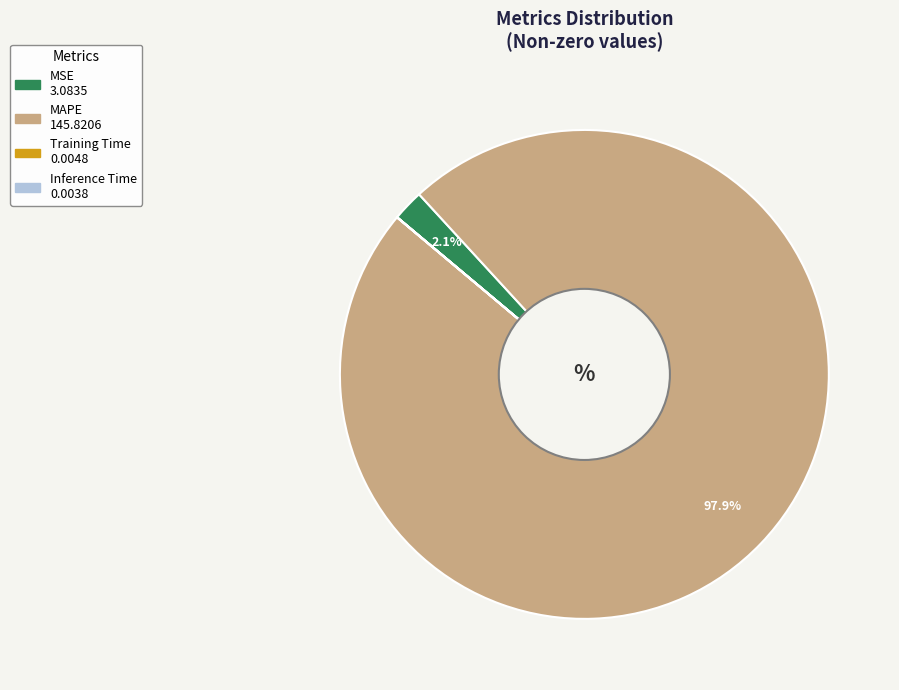

Is there any slice that represents more than half of the pie?

Yes